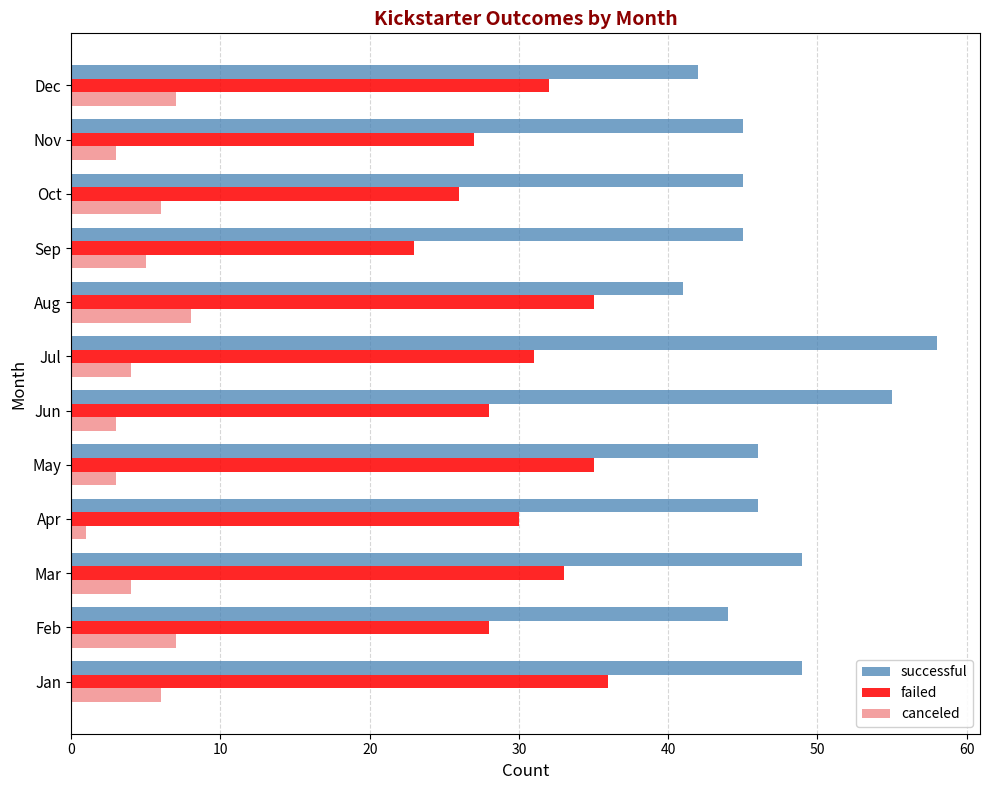

What is the approximate value of failed at Sep, to the nearest 10?

20